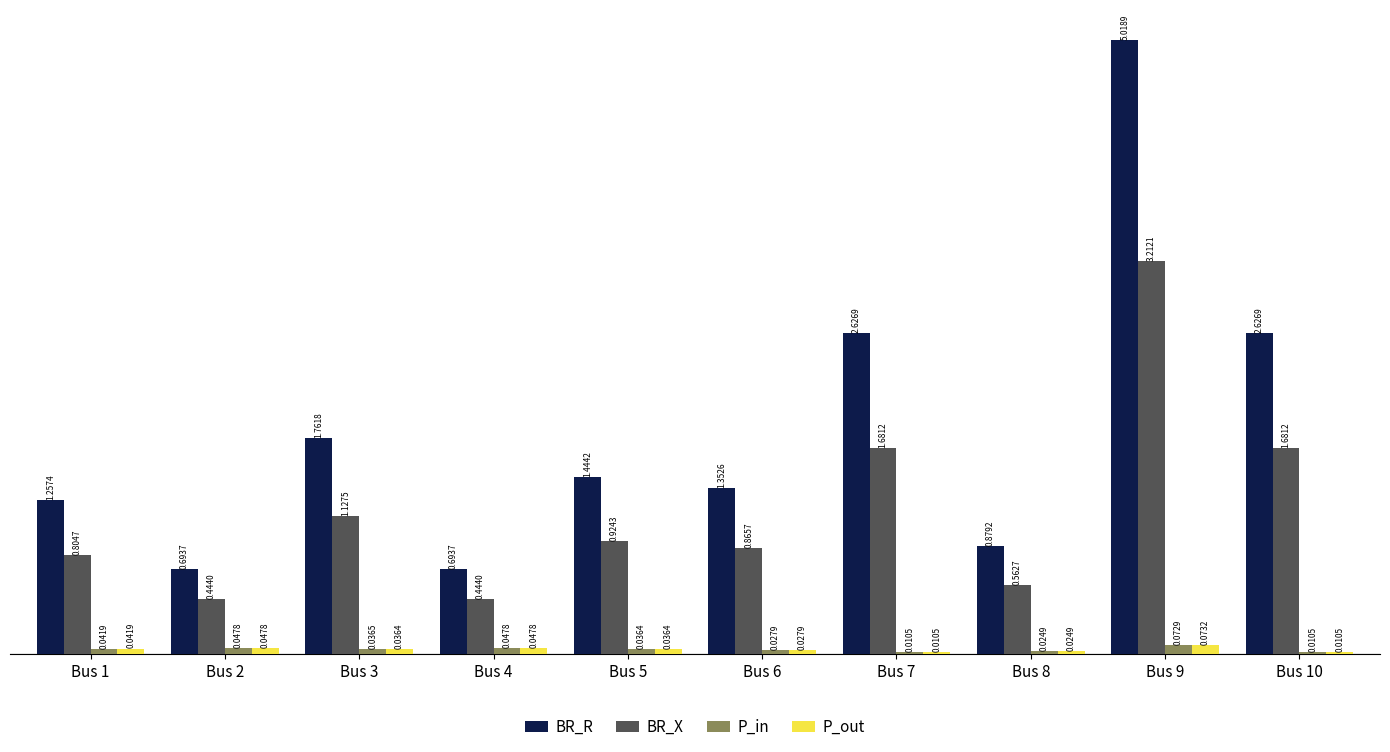

What is the sum of all BR_R values?

18.4